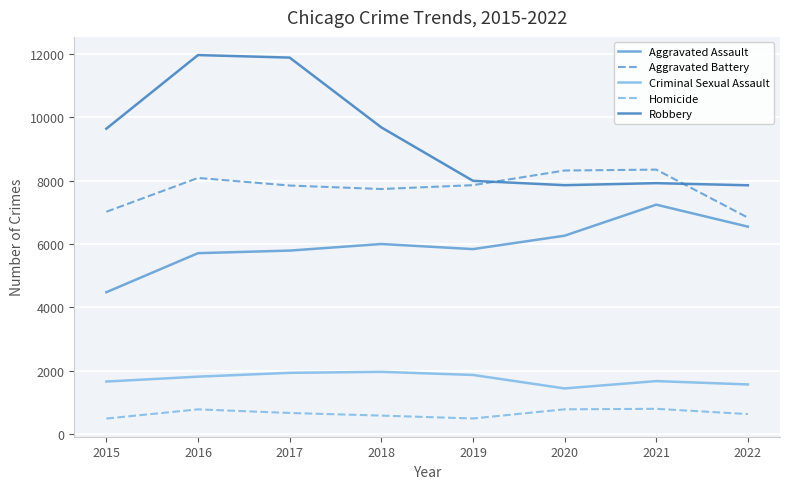

The value of Robbery at 2020 is 7856. True or false?

True